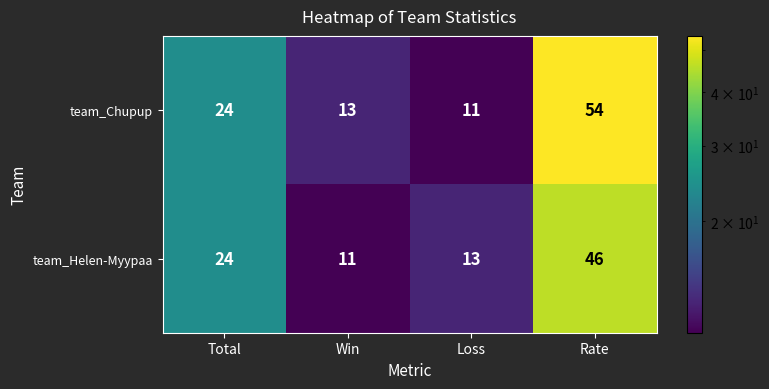

What is the total value across all series at Win?

24